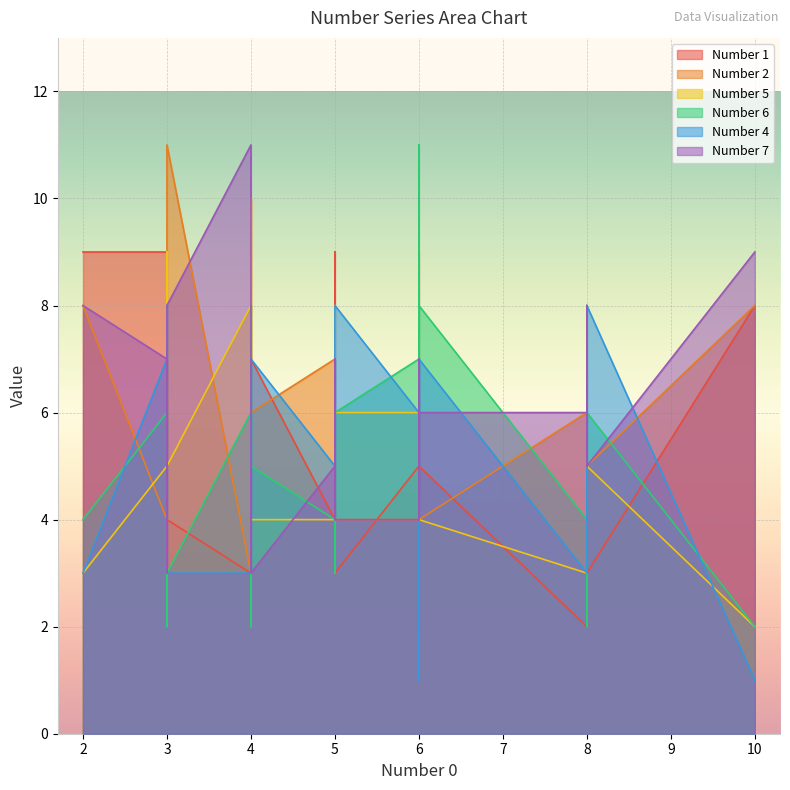

Where is the first local minimum for Number 7?

3